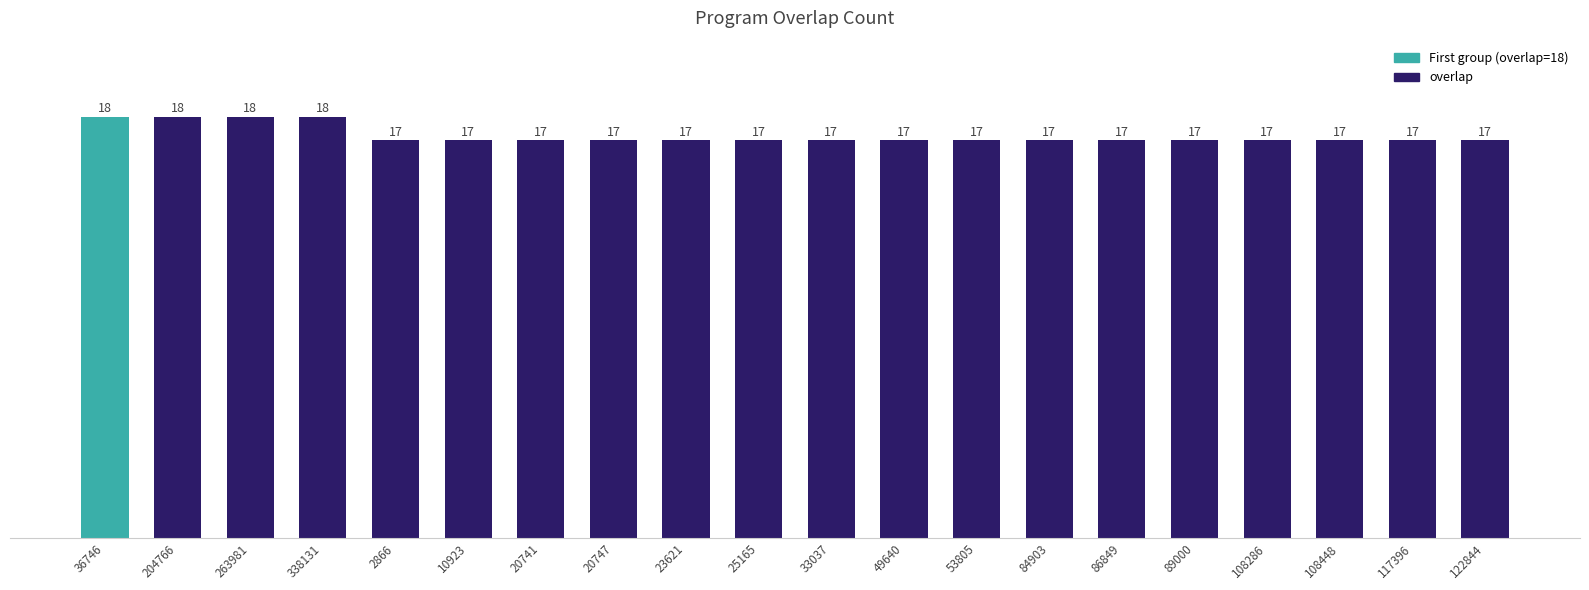

Is it true that the value at 33037 is 24?

False